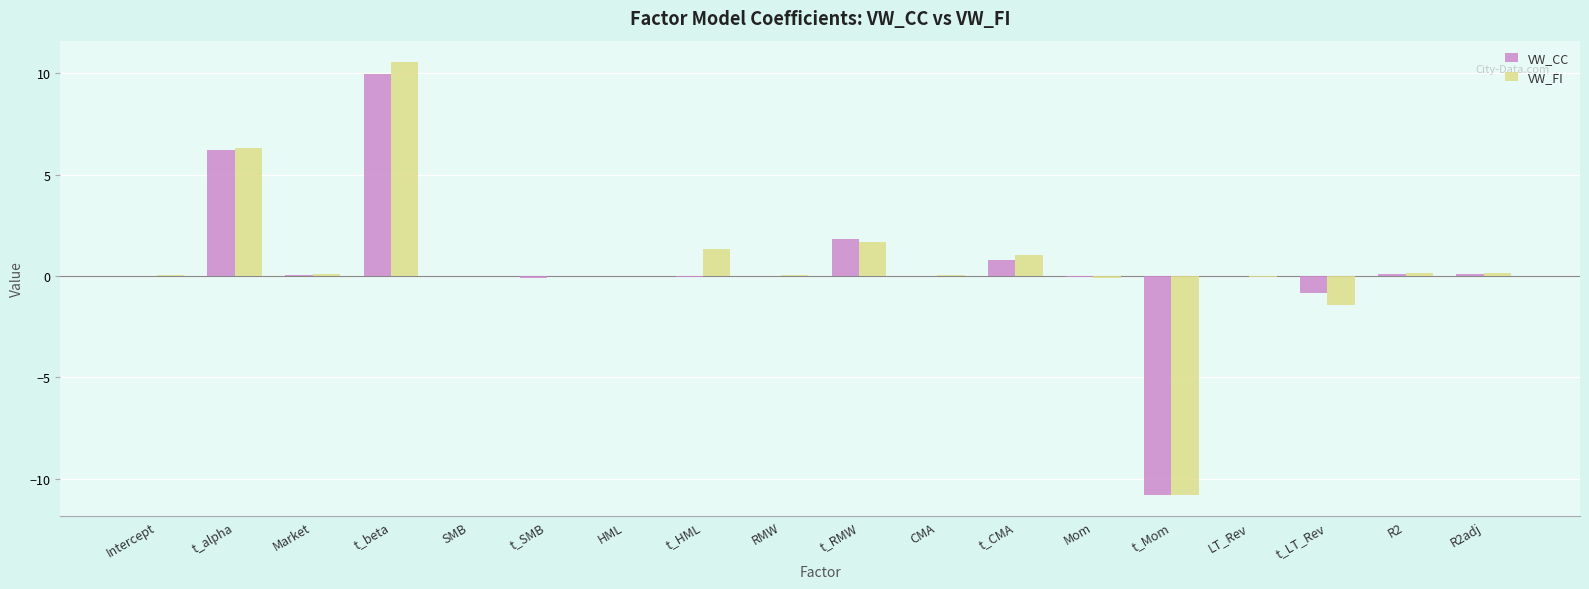

At which category is the sum across all series the highest?

t_beta